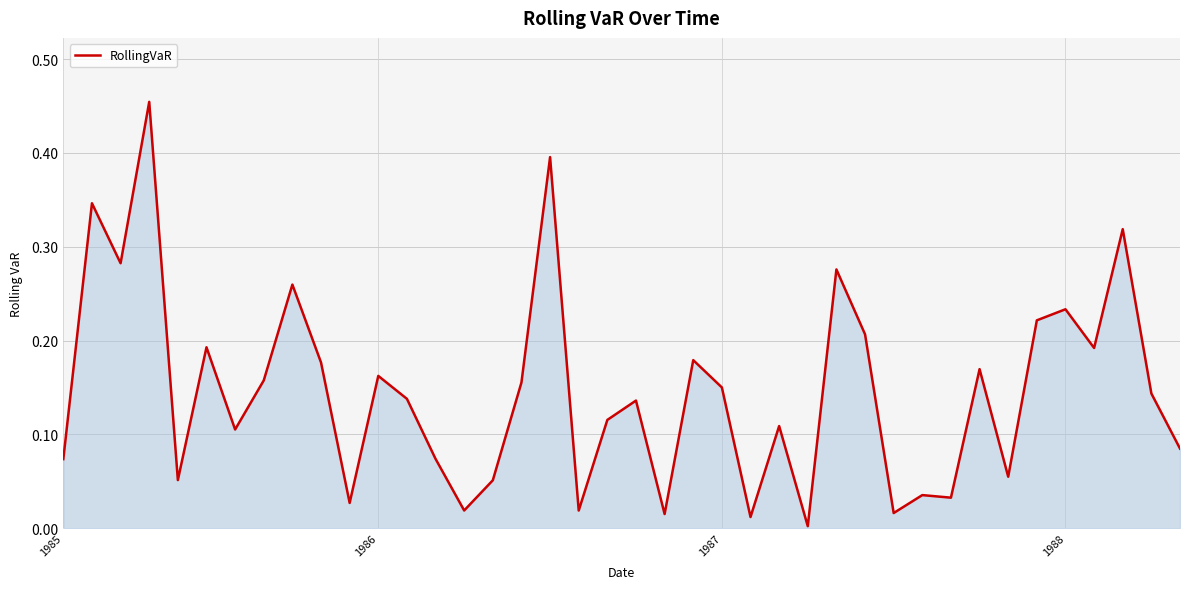

What is the value of the 35th point from the left?

0.2